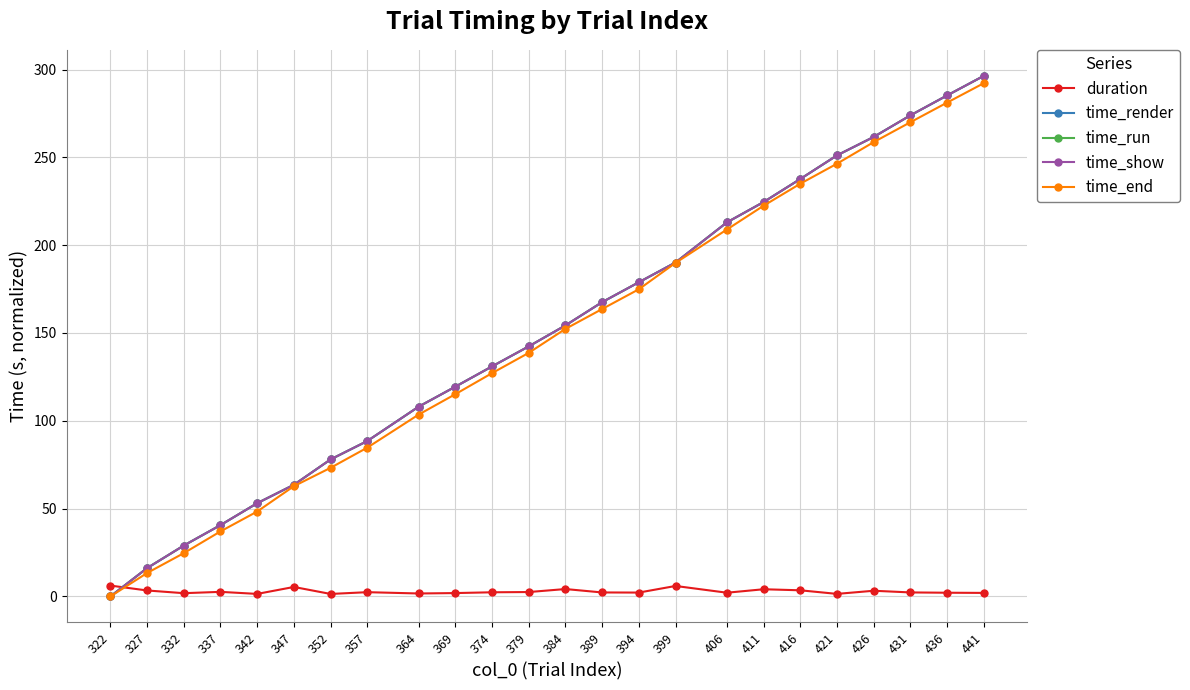

Between 416 and 436, which is larger?

416